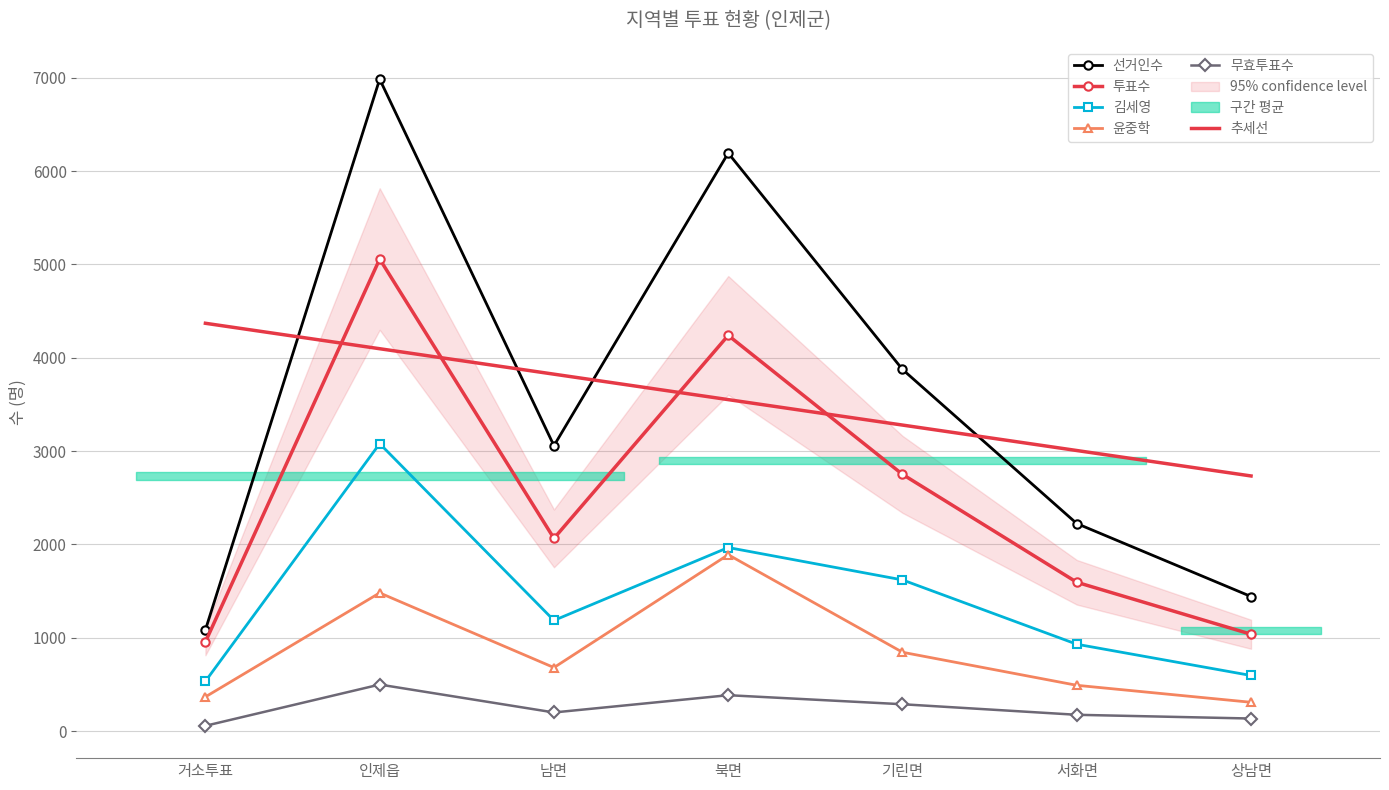

What is the difference between the 투표수 values at 남면 and 기린면?

686